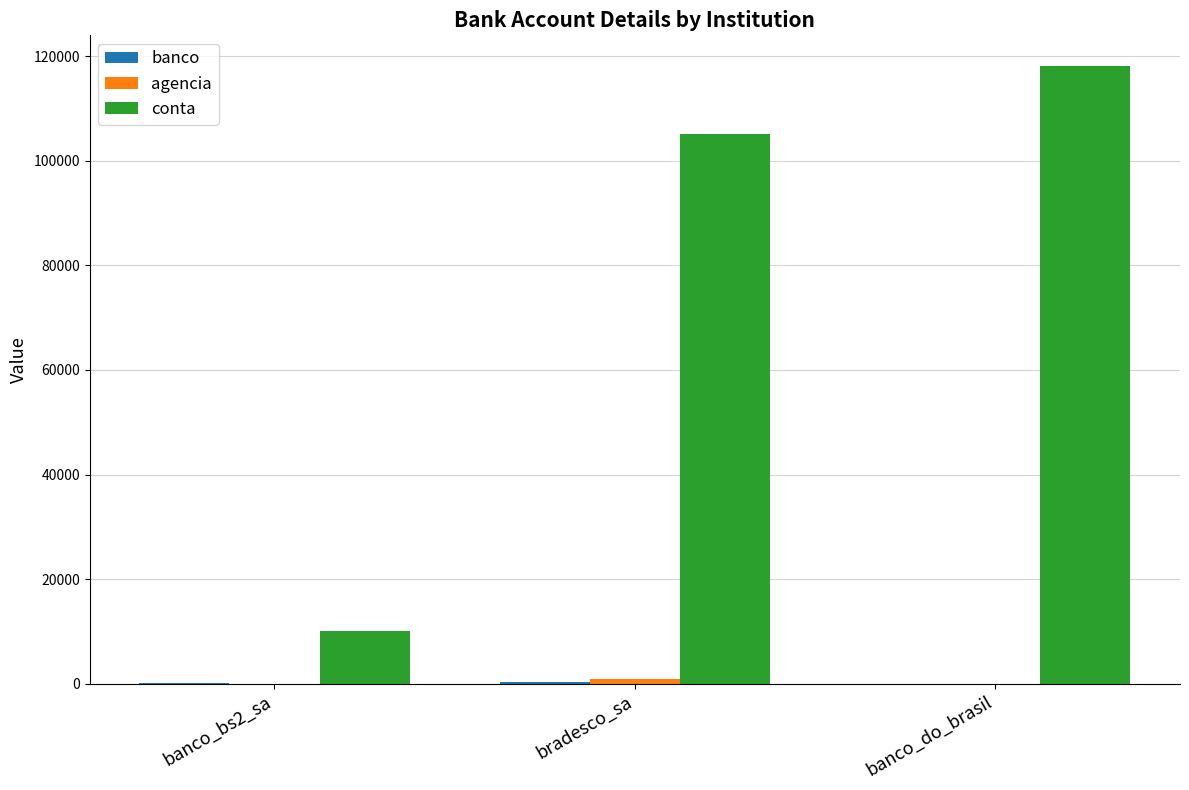

The conta series shows 175085 at bradesco_sa. True or false?

False